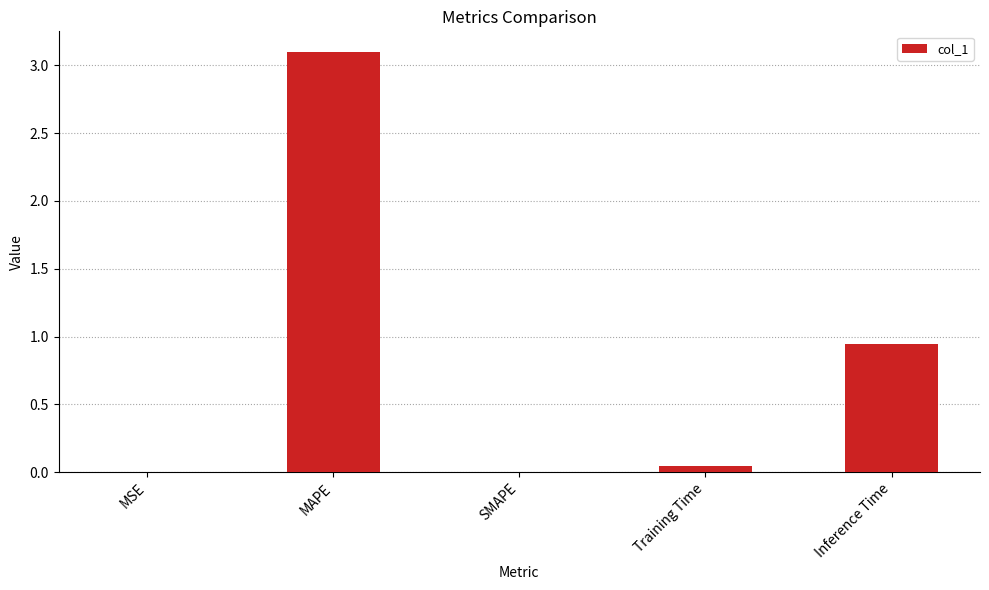

What is the sum of all values?

4.1